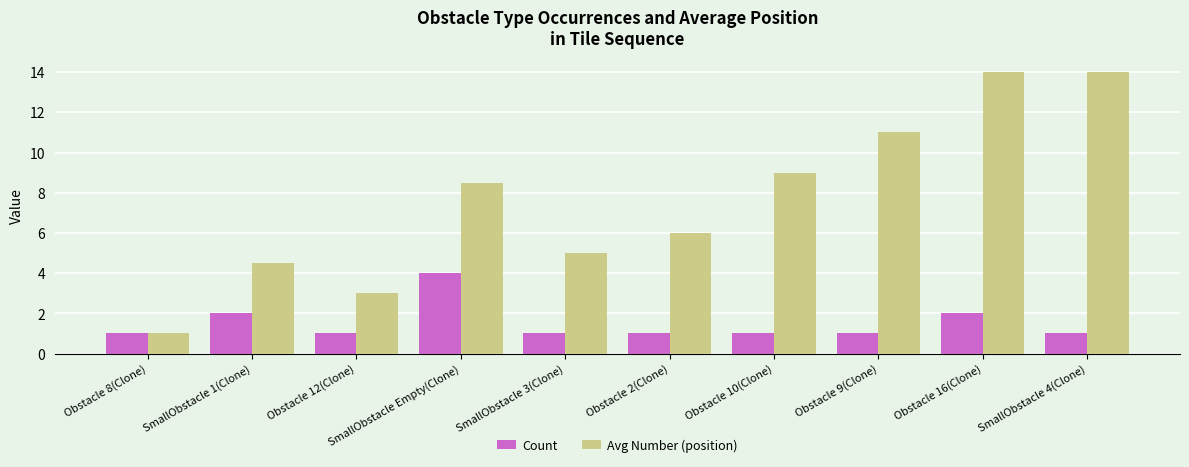

How many bars are there in total?

20